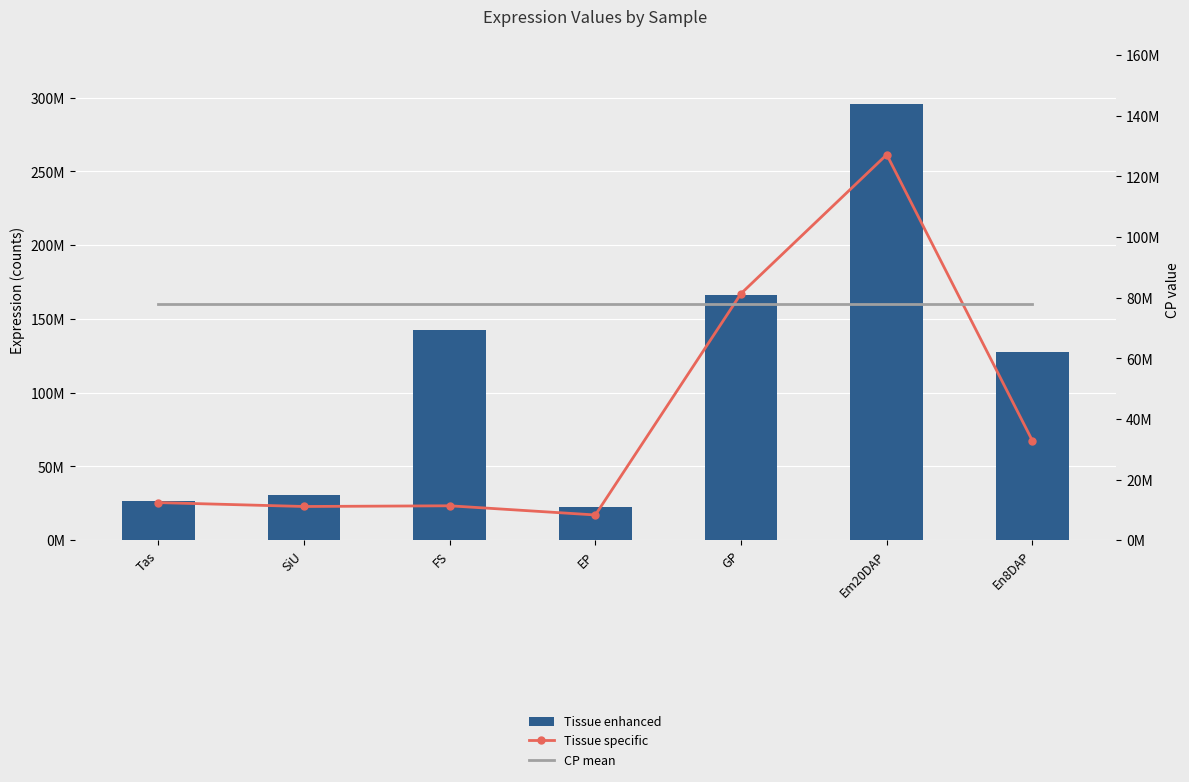

Reading right to left, transcribe all the data shown in this chart.

Tissue enhanced: 127594749.4	295512527.9	166335500.0	22345291.9	142520333.8	30391949.3	26848895.4
Tissue specific: 32795343.4	127158231.8	81350744.9	8336410.4	11362565.0	11131333.3	12417614.0
CP mean (77.9M): 77913361.4	77913361.4	77913361.4	77913361.4	77913361.4	77913361.4	77913361.4